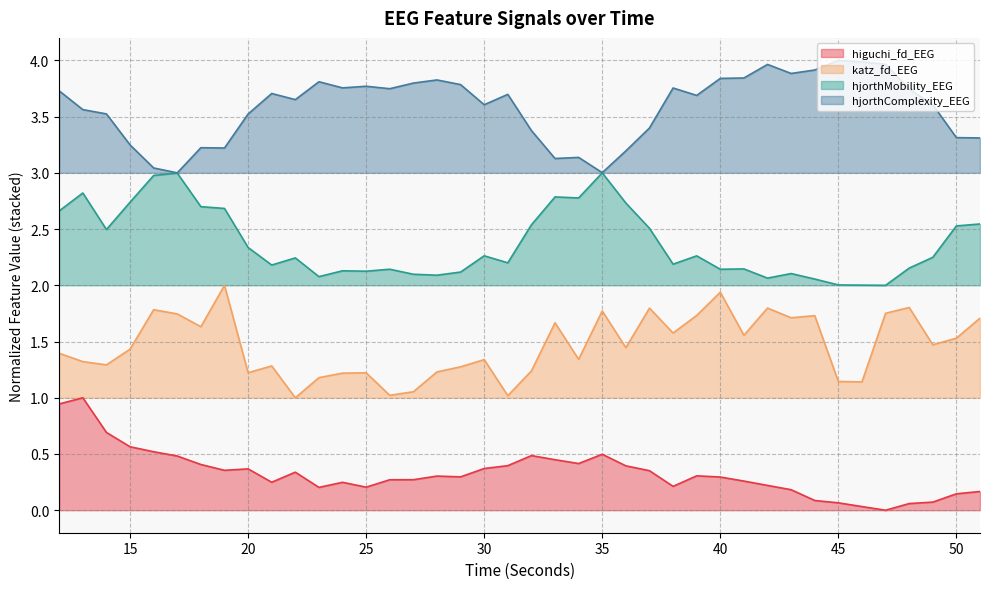

Is the value of hjorthMobility_EEG at 51 greater than the value of higuchi_fd_EEG at 15?

Yes